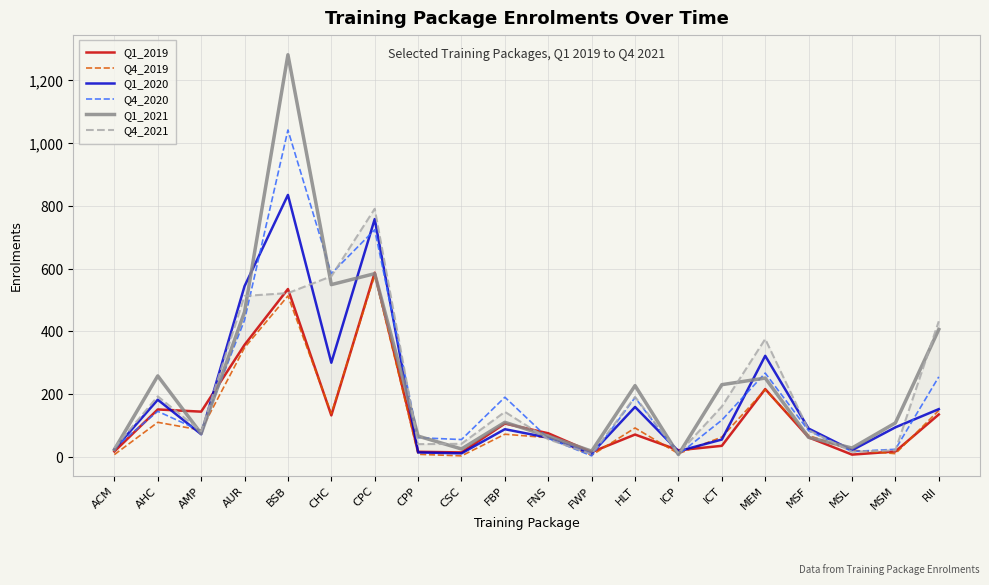

Which has a higher value, FBP or AMP?

AMP